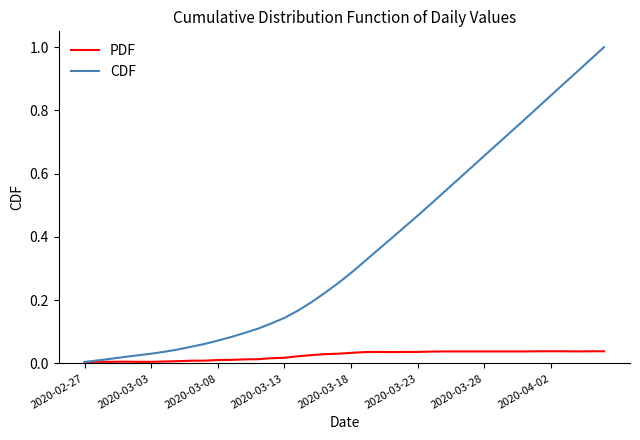

Which series has the largest total across all categories?

CDF